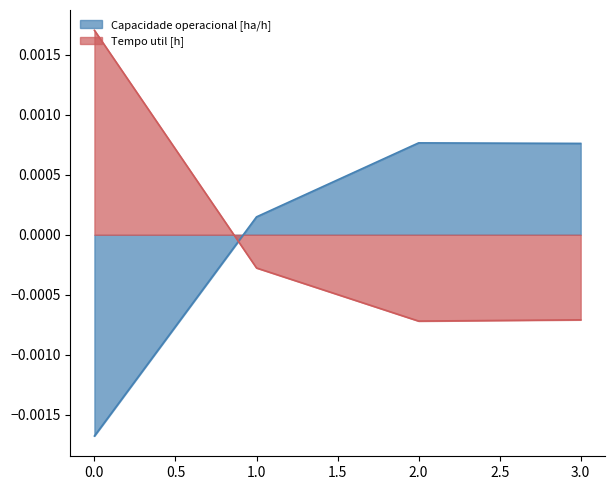

Does the chart display data point markers on the line(s)?

No